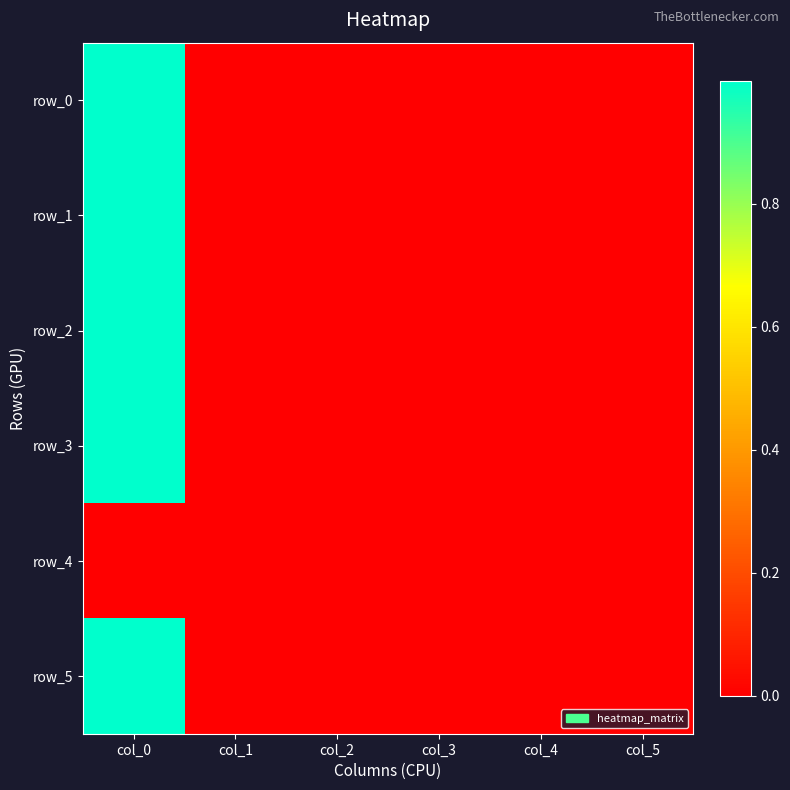

What is the sum of the row_1 values at col_1 and col_0?

1.0